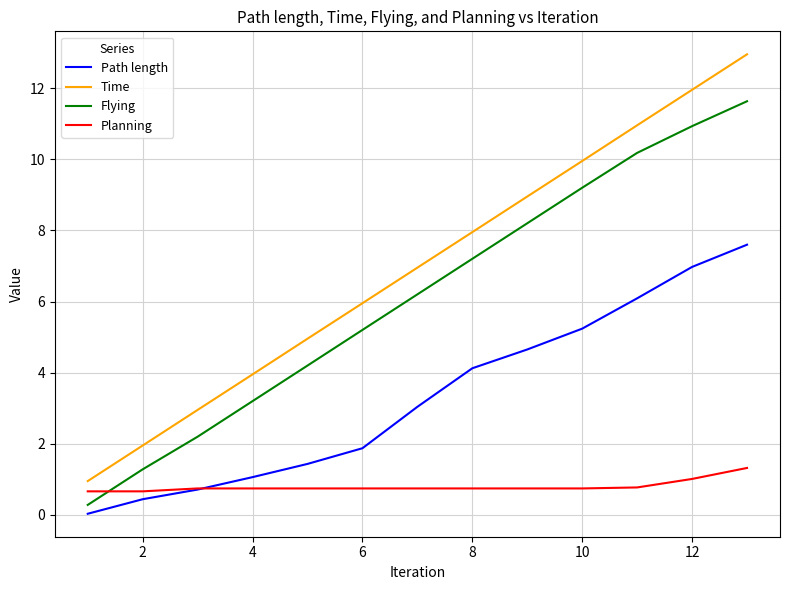

Is this an area chart (filled region under the line)?

No